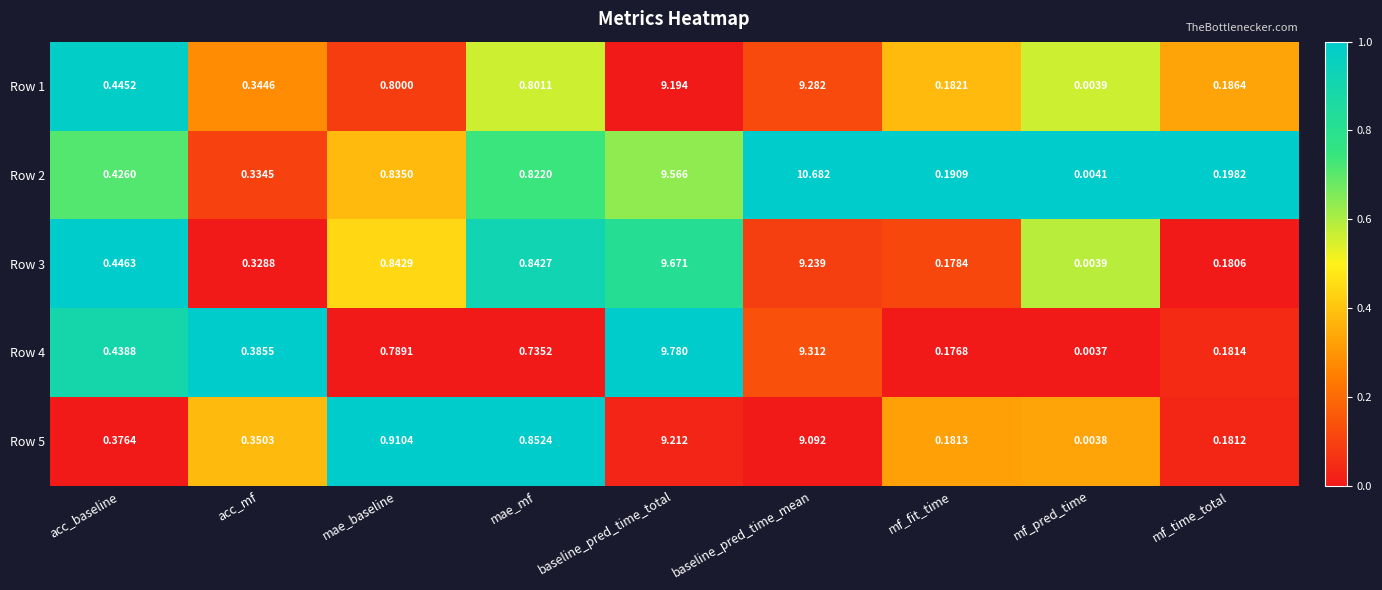

Where is Row 1 nearest to the value 4?

mae_mf